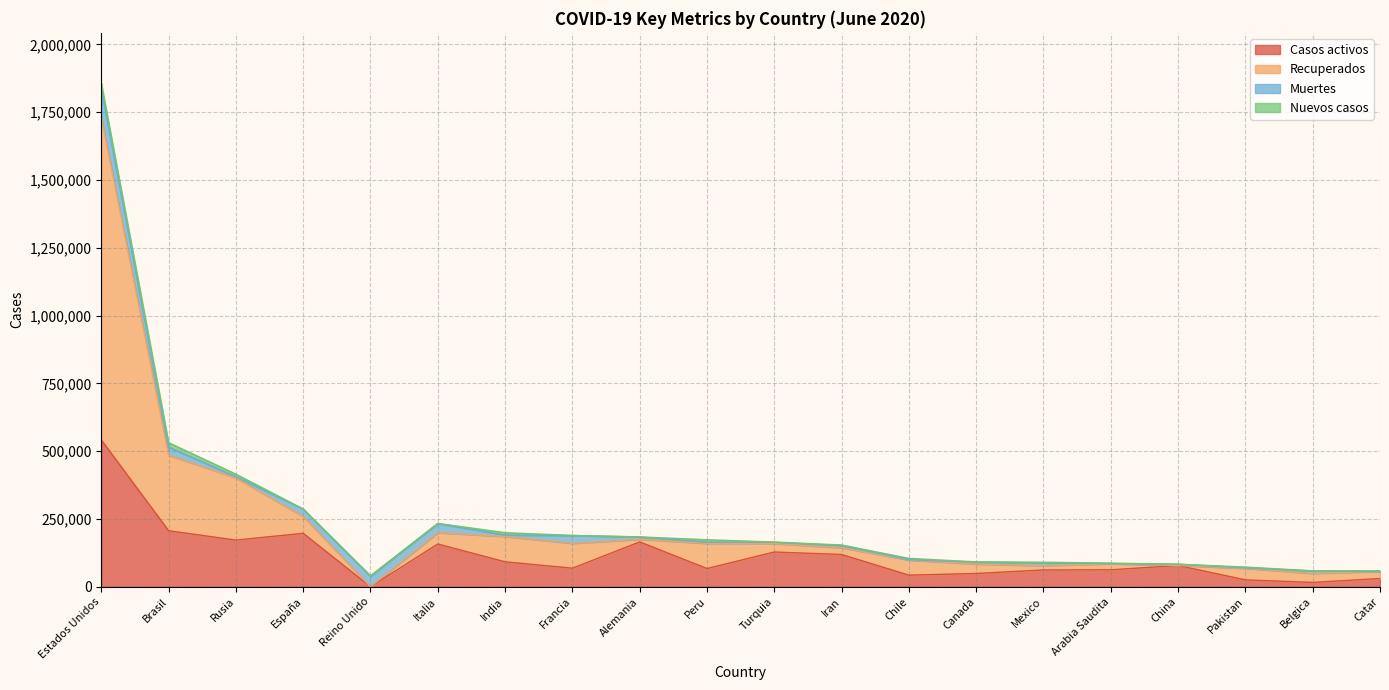

The value of Casos activos at Chile is 42727. True or false?

True